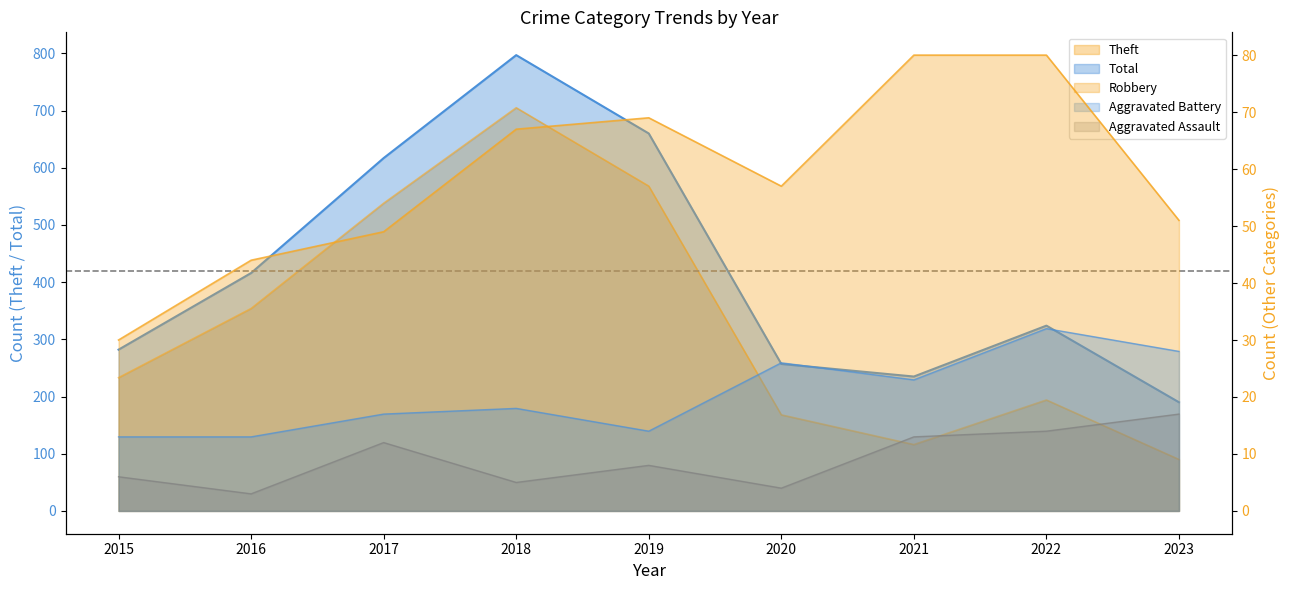

Reading left to right, transcribe all the data shown in this chart.

Theft: 2015=233	2016=354	2017=538	2018=705	2019=568	2020=168	2021=116	2022=194	2023=90
Robbery: 2015=30	2016=44	2017=49	2018=67	2019=69	2020=57	2021=80	2022=80	2023=51
Aggravated Battery: 2015=13	2016=13	2017=17	2018=18	2019=14	2020=26	2021=23	2022=32	2023=28
Aggravated Assault: 2015=6	2016=3	2017=12	2018=5	2019=8	2020=4	2021=13	2022=14	2023=17
Total: 2015=282	2016=416	2017=617	2018=797	2019=660	2020=257	2021=235	2022=324	2023=190